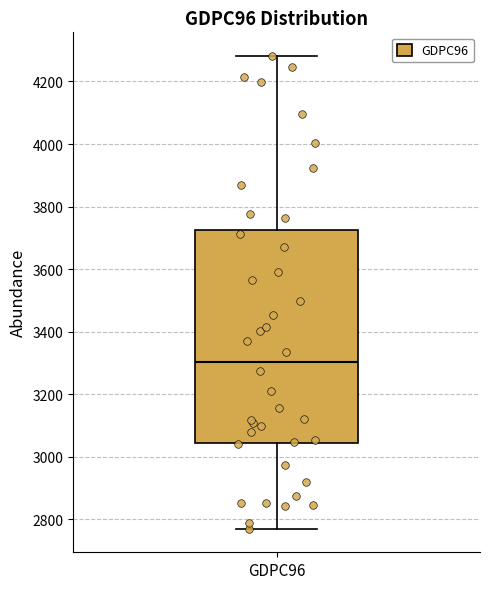

Read this box plot against the y-axis: the position of the median line, the range covered by the box, and the ends of both whiskers. The values are not printed on the chart, so give them approximately, as read against the axis.

median 3300, box 3040 to 3720, whiskers 2780 to 4280